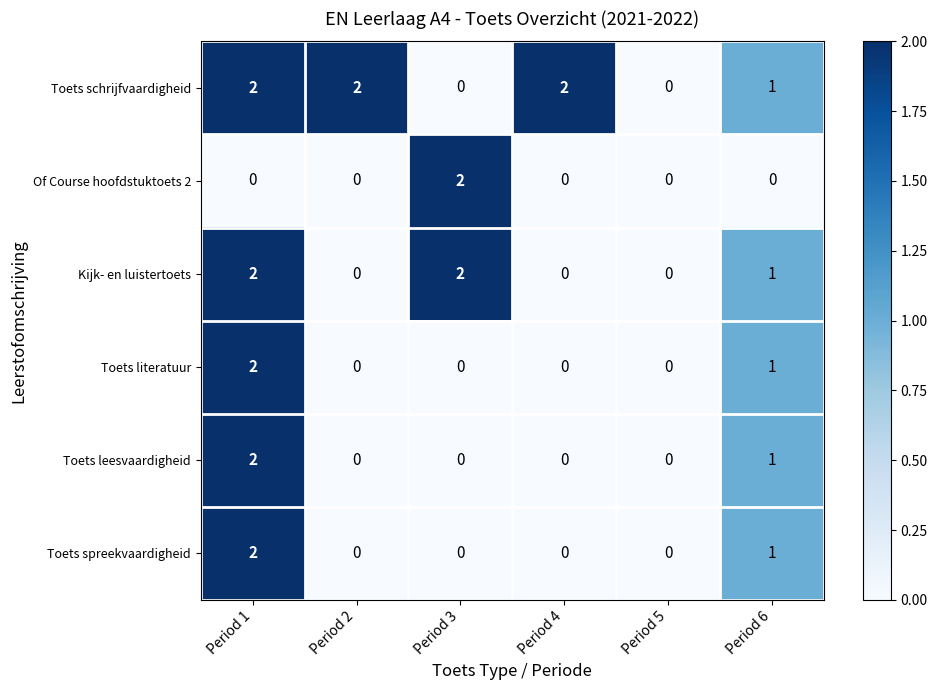

The Kijk- en luistertoets series shows 2 at Period 1. True or false?

True